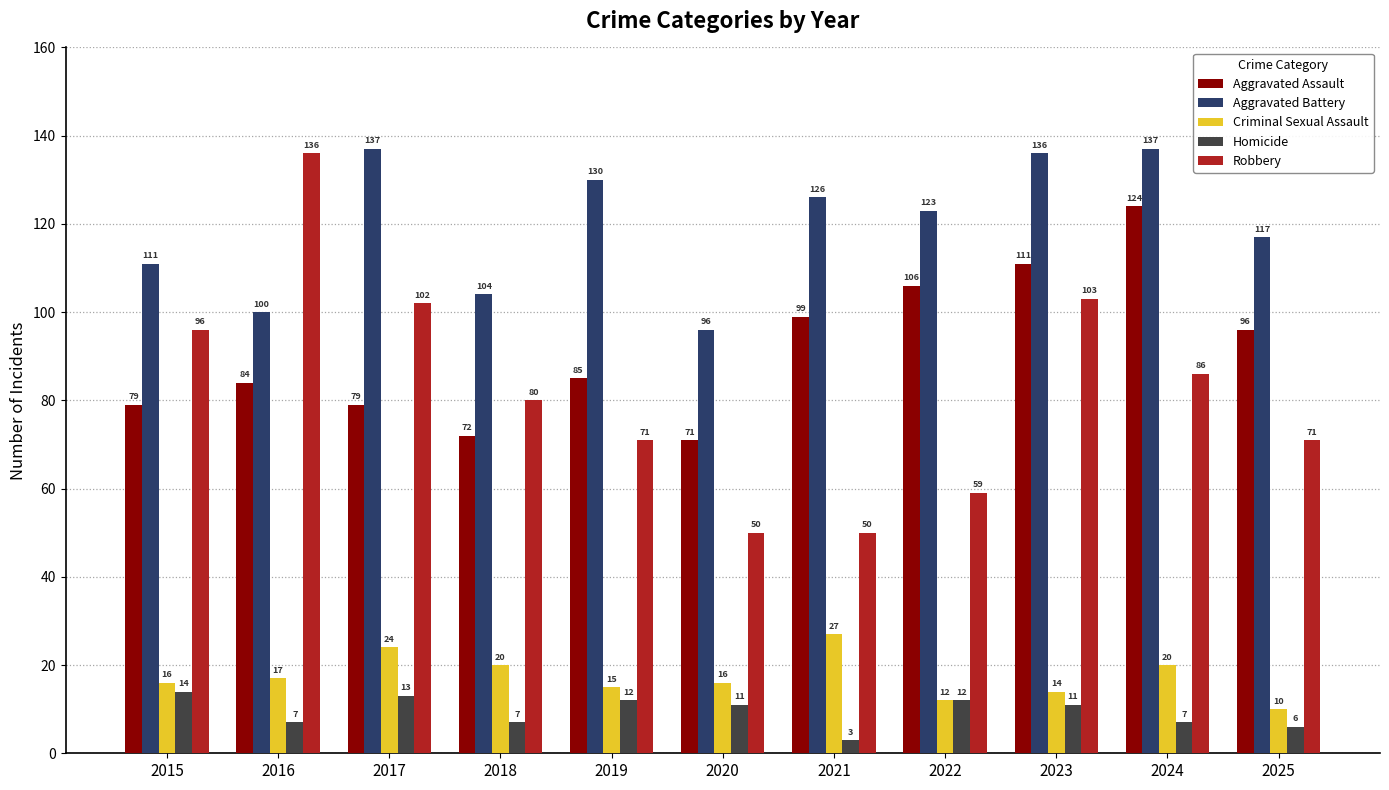

What value does the Aggravated Battery series have at 2022, to the nearest 10?

120